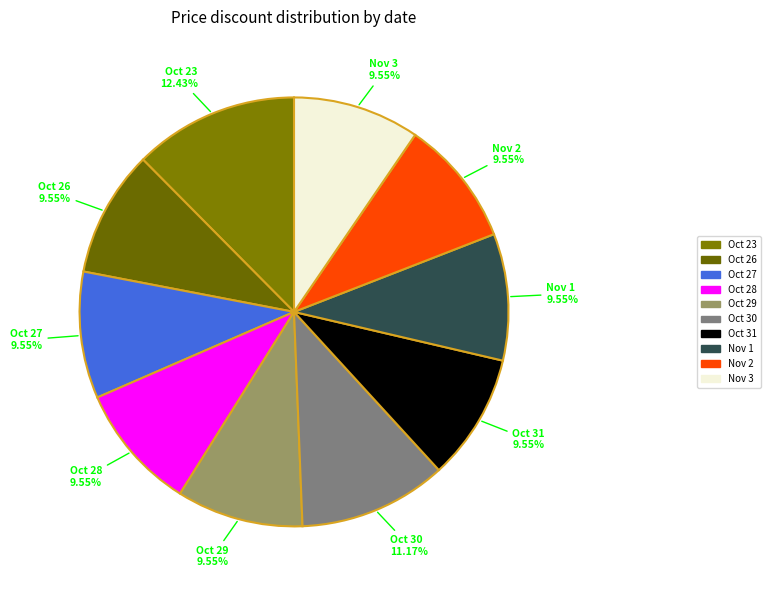

How many slices are in this pie chart?

10